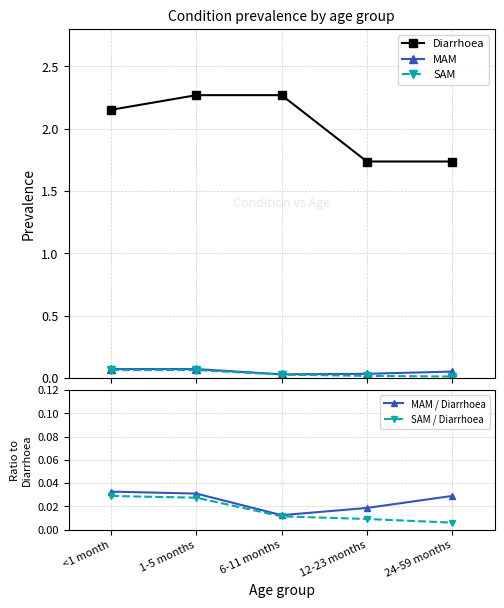

Between 6-11 months and 12-23 months, which series saw the biggest shift?

Diarrhoea